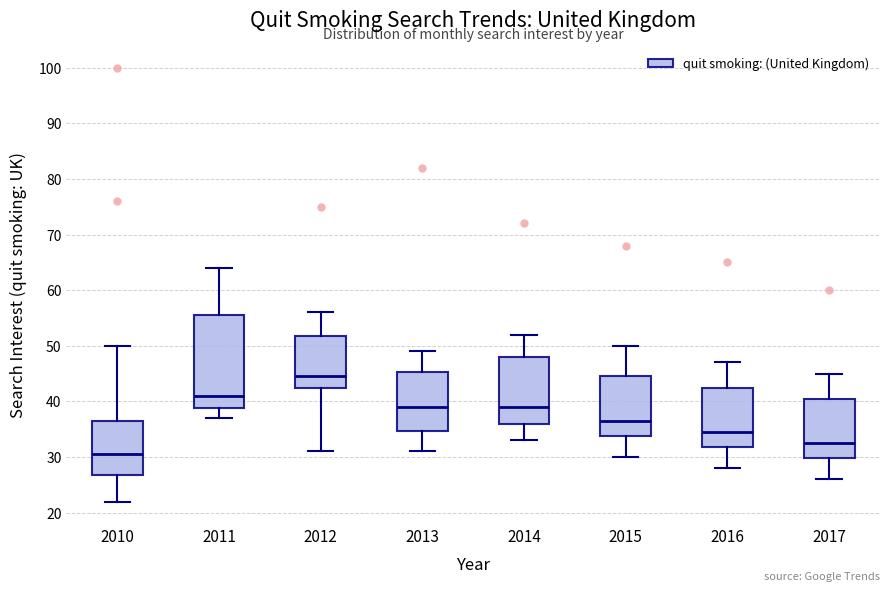

Which box is the tallest, from its lower edge to its upper edge?

2011